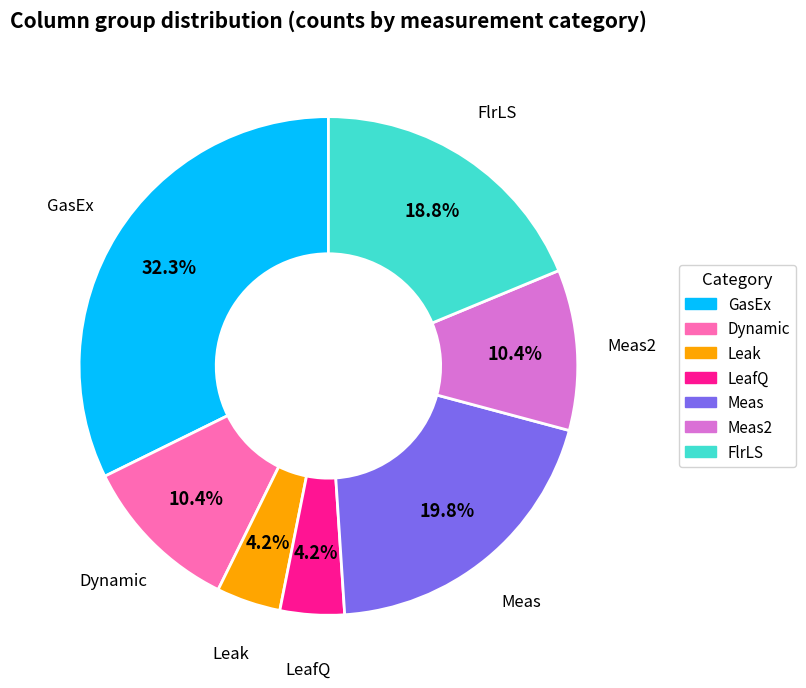

How much of the chart is everything except GasEx?

67.7%